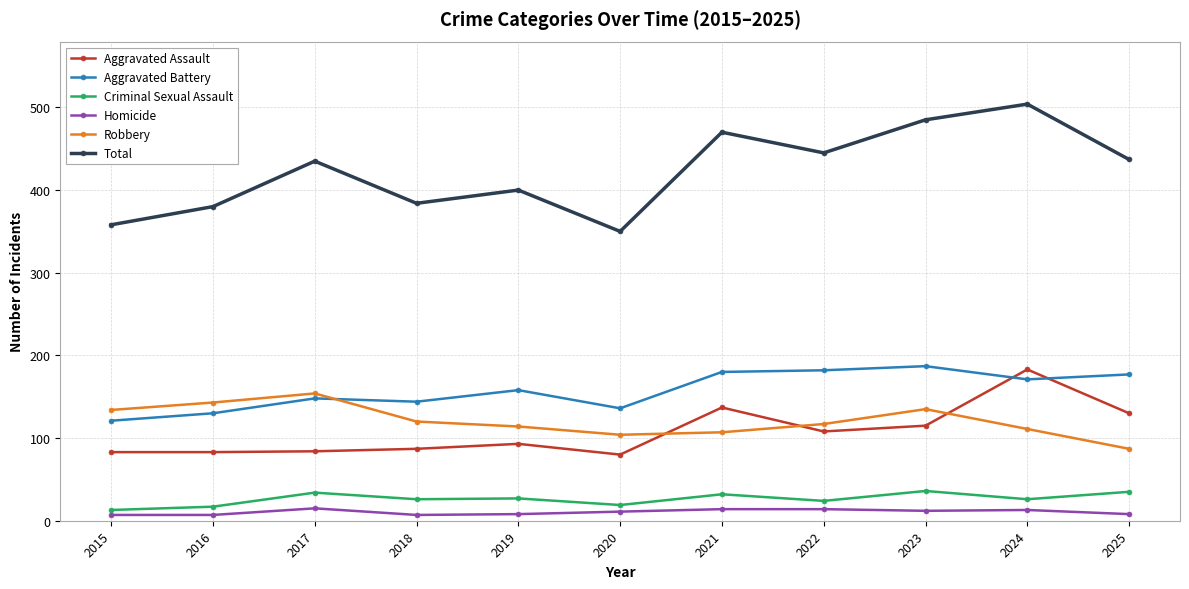

How many interior local valleys does the Robbery series have?

1